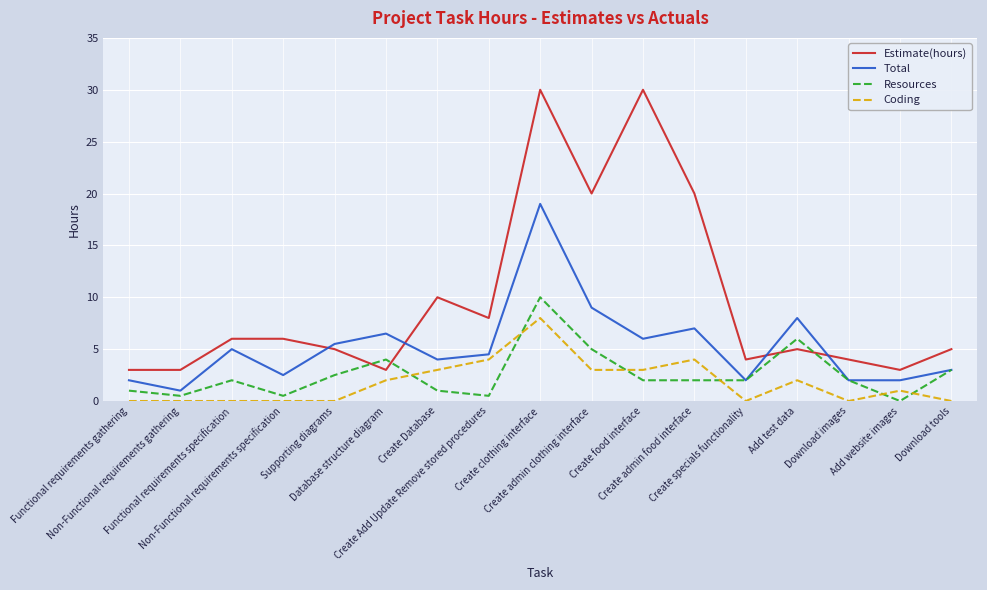

In Resources, how many points are higher than both neighbors (excluding endpoints)?

4